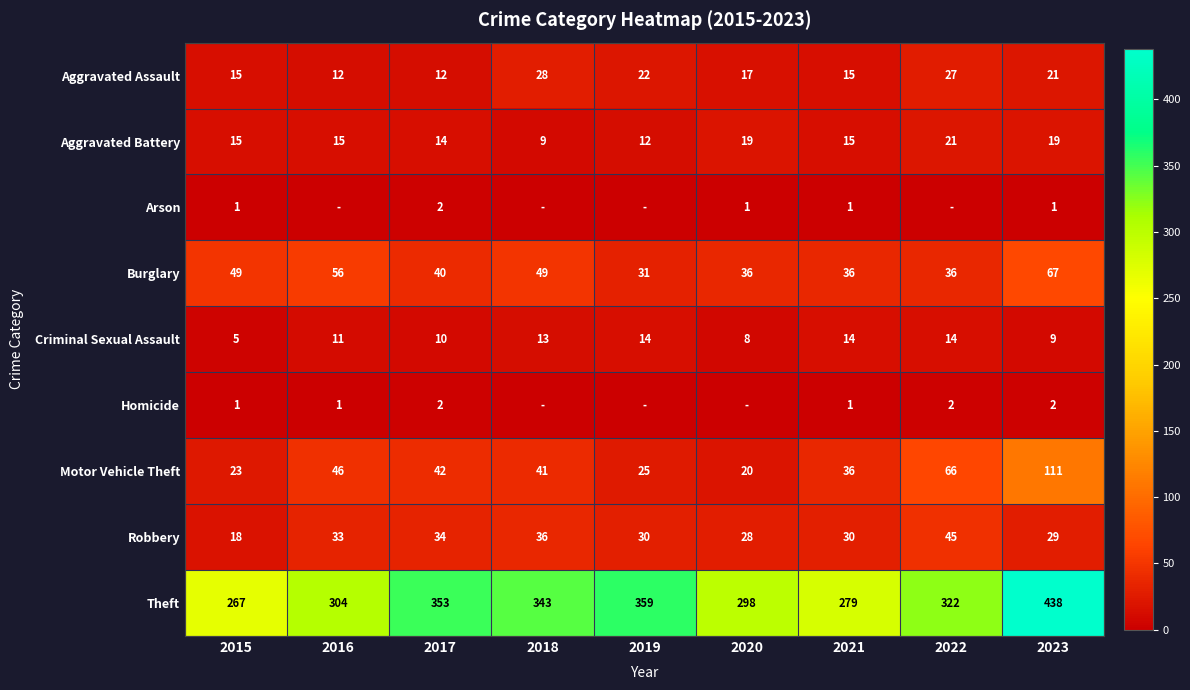

Is the value of Motor Vehicle Theft at 2023 greater than the value of Theft at 2017?

No